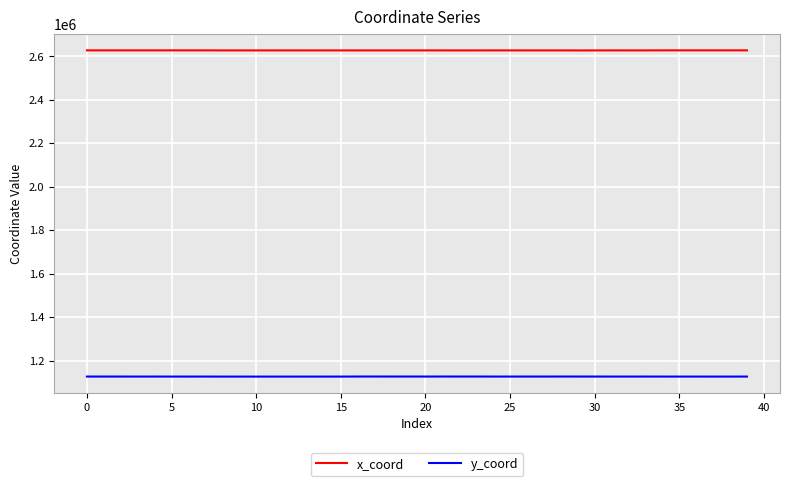

What are all the series names shown in the legend?

x_coord, y_coord